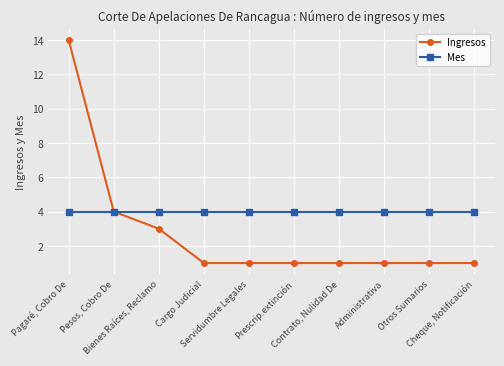

What is the average value of the Mes series?

4